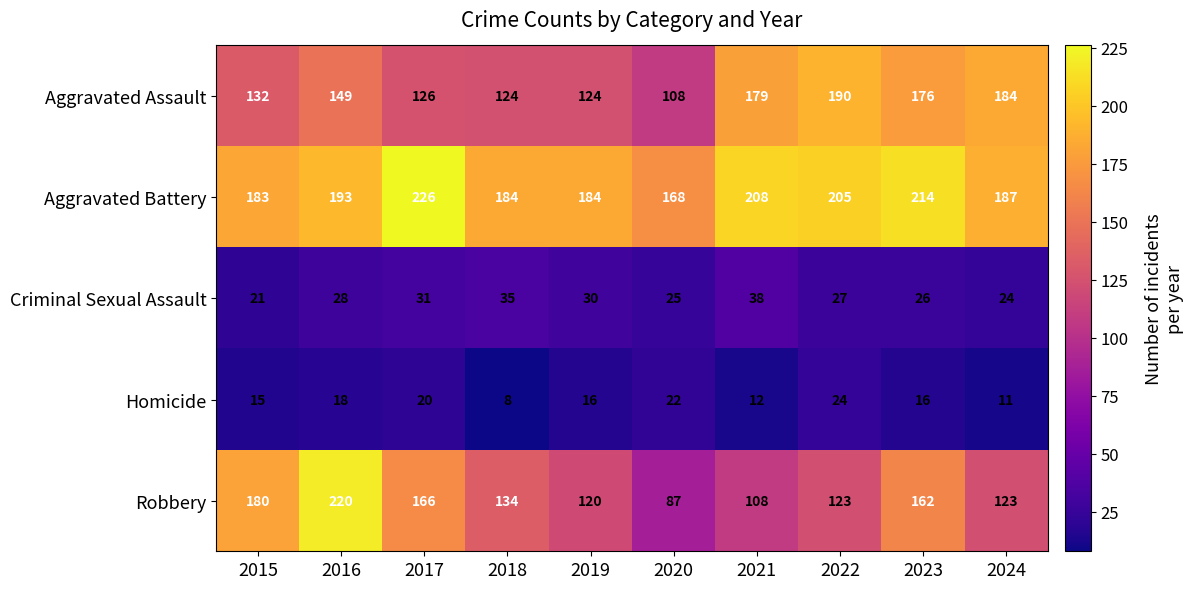

What is the approximate value of Aggravated Assault at 2019?

124